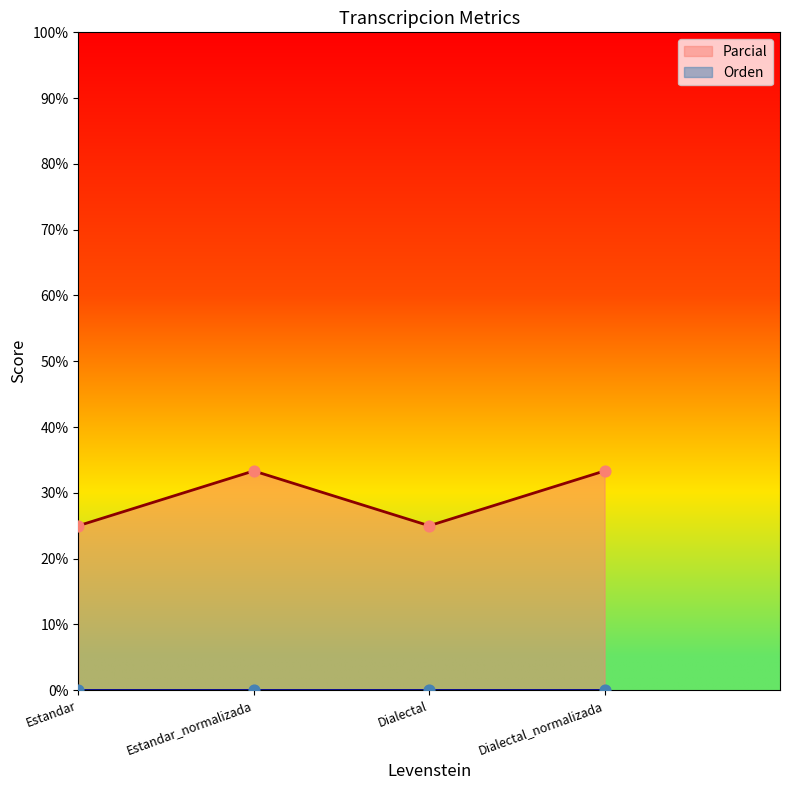

Between Estandar_normalizada and Dialectal, which is larger?

Estandar_normalizada